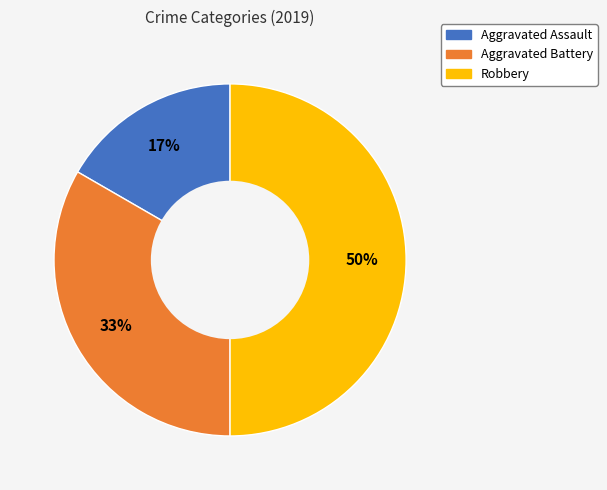

What percentage is the Aggravated Battery slice, to the nearest percent?

33%